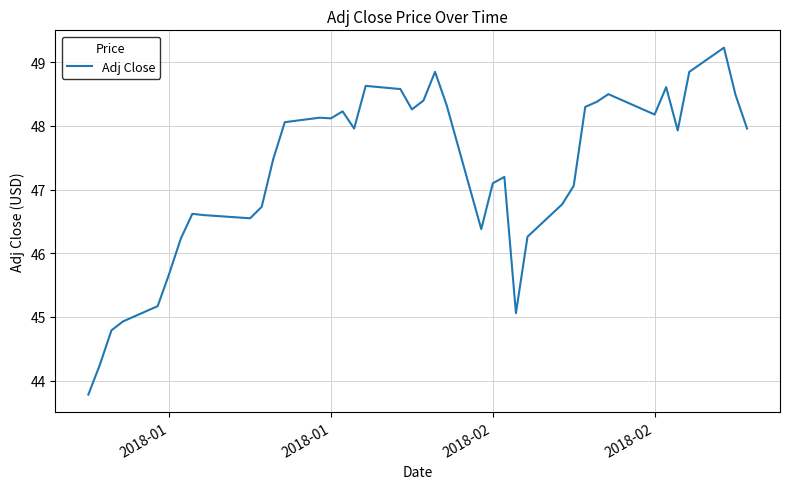

Does the chart have visible grid lines?

Yes